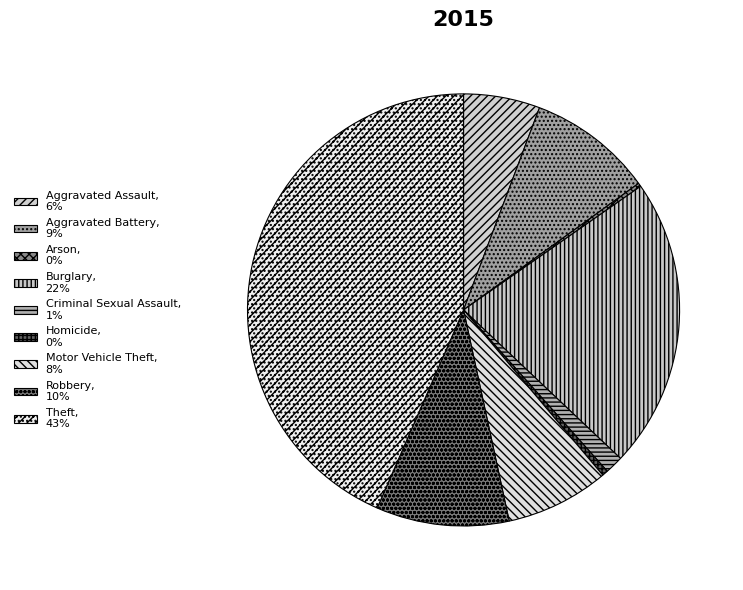

Does Theft represent more than half of the total?

No